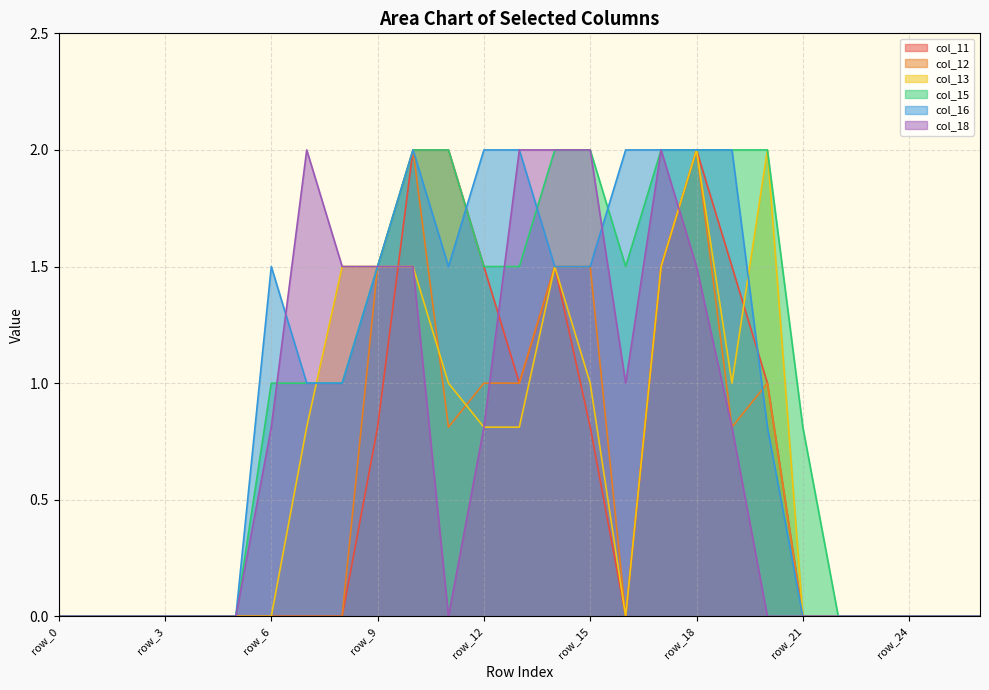

At row_8, list the series in order from smallest to largest.

col_11, col_12, col_15, col_16, col_13, col_18